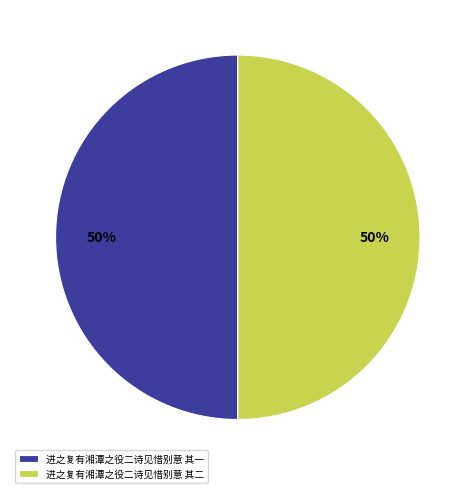

Is it true that 进之复有湘潭之役二诗见惜别意 其一 is 63% of the pie?

False